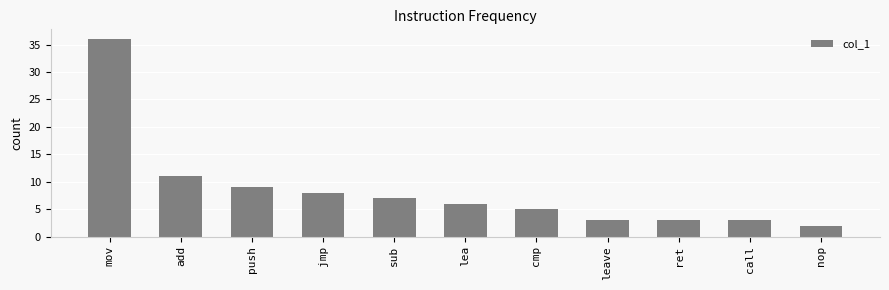

What is the minimum value shown in the chart?

2